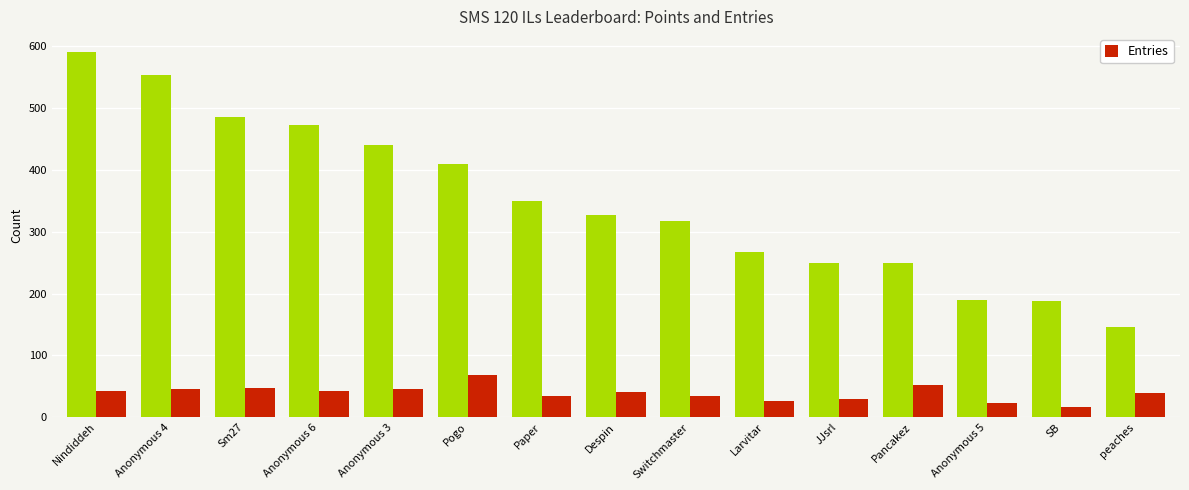

What is the difference between the highest and lowest values at Anonymous 4?

508